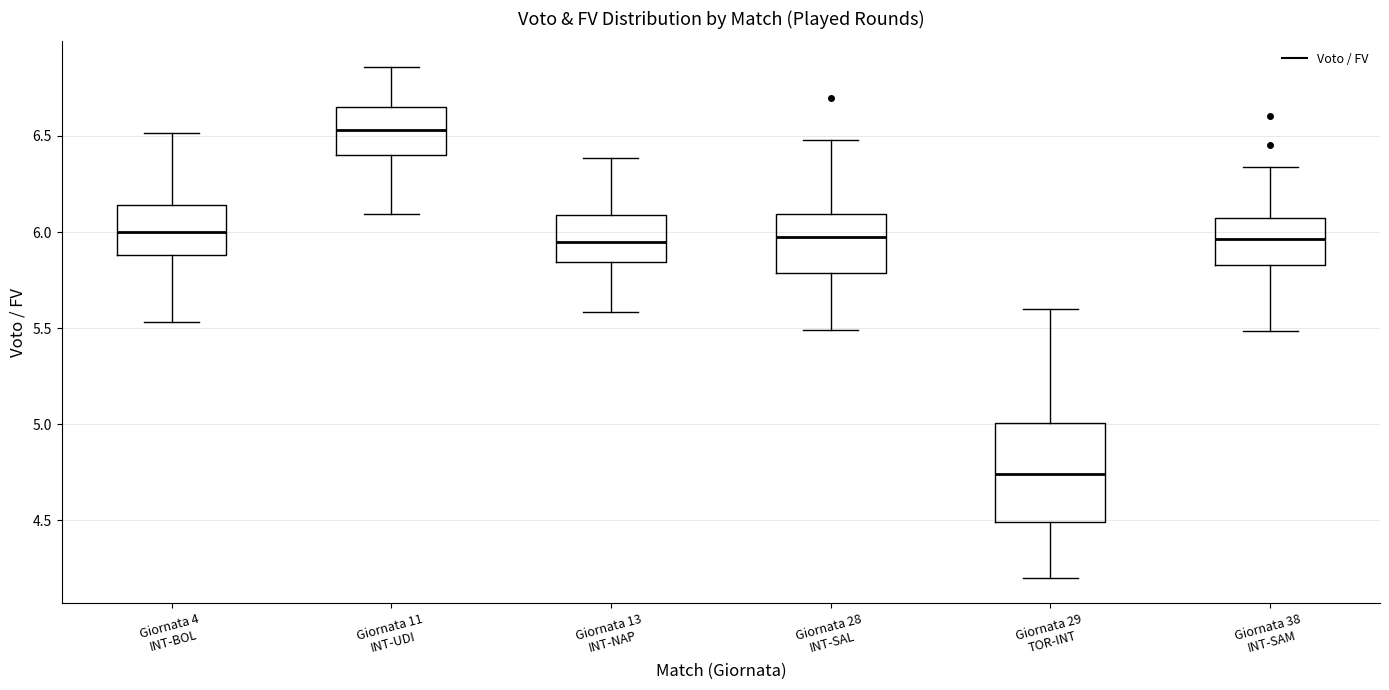

Reading left to right, transcribe this box plot: for each box, give where its median line is, the range the box spans, and where its two whiskers end, as read against the y-axis. The values are not printed on the chart, so give them approximately, as read against the axis.

Giornata 4 INT-BOL: median 6.00, box 5.90 to 6.15, whiskers 5.55 to 6.50
Giornata 11 INT-UDI: median 6.55, box 6.40 to 6.65, whiskers 6.10 to 6.85
Giornata 13 INT-NAP: median 5.95, box 5.85 to 6.10, whiskers 5.60 to 6.40
Giornata 28 INT-SAL: median 6.00, box 5.80 to 6.10, whiskers 5.50 to 6.50
Giornata 29 TOR-INT: median 4.75, box 4.50 to 5.00, whiskers 4.20 to 5.60
Giornata 38 INT-SAM: median 5.95, box 5.85 to 6.05, whiskers 5.50 to 6.35